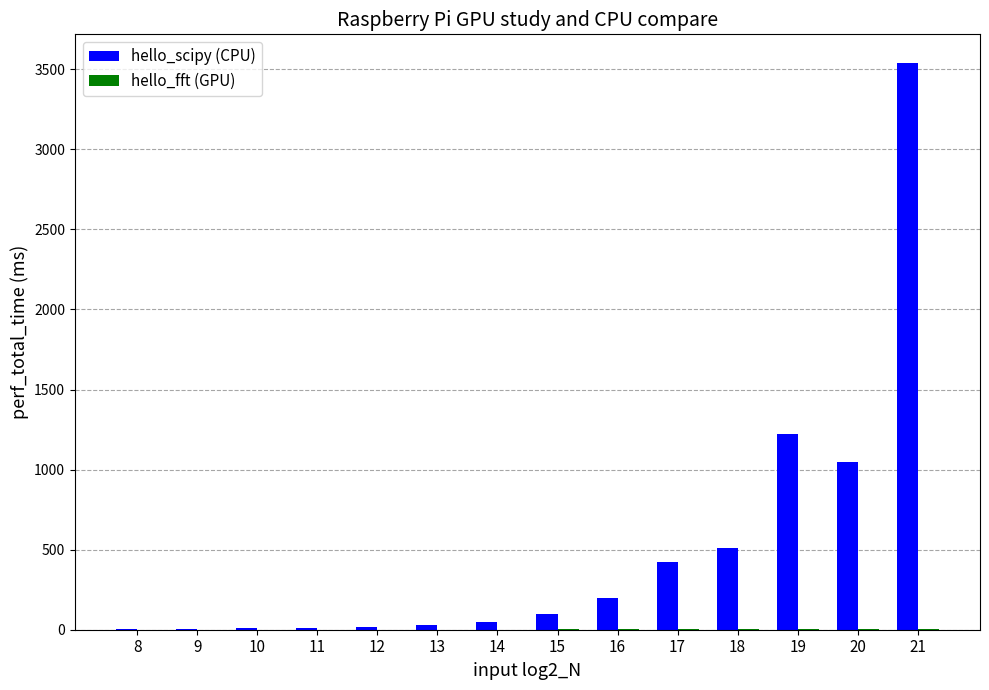

How many distinct data groups are displayed?

2